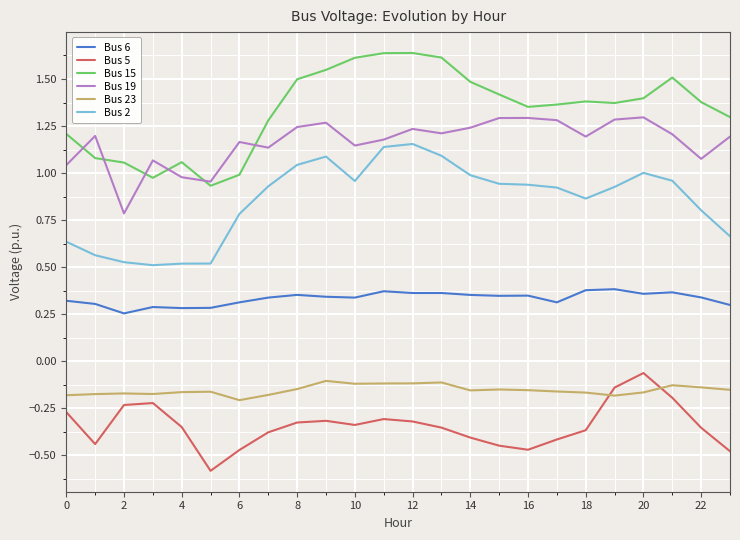

How many values in the Bus 19 series exceed 1?

21